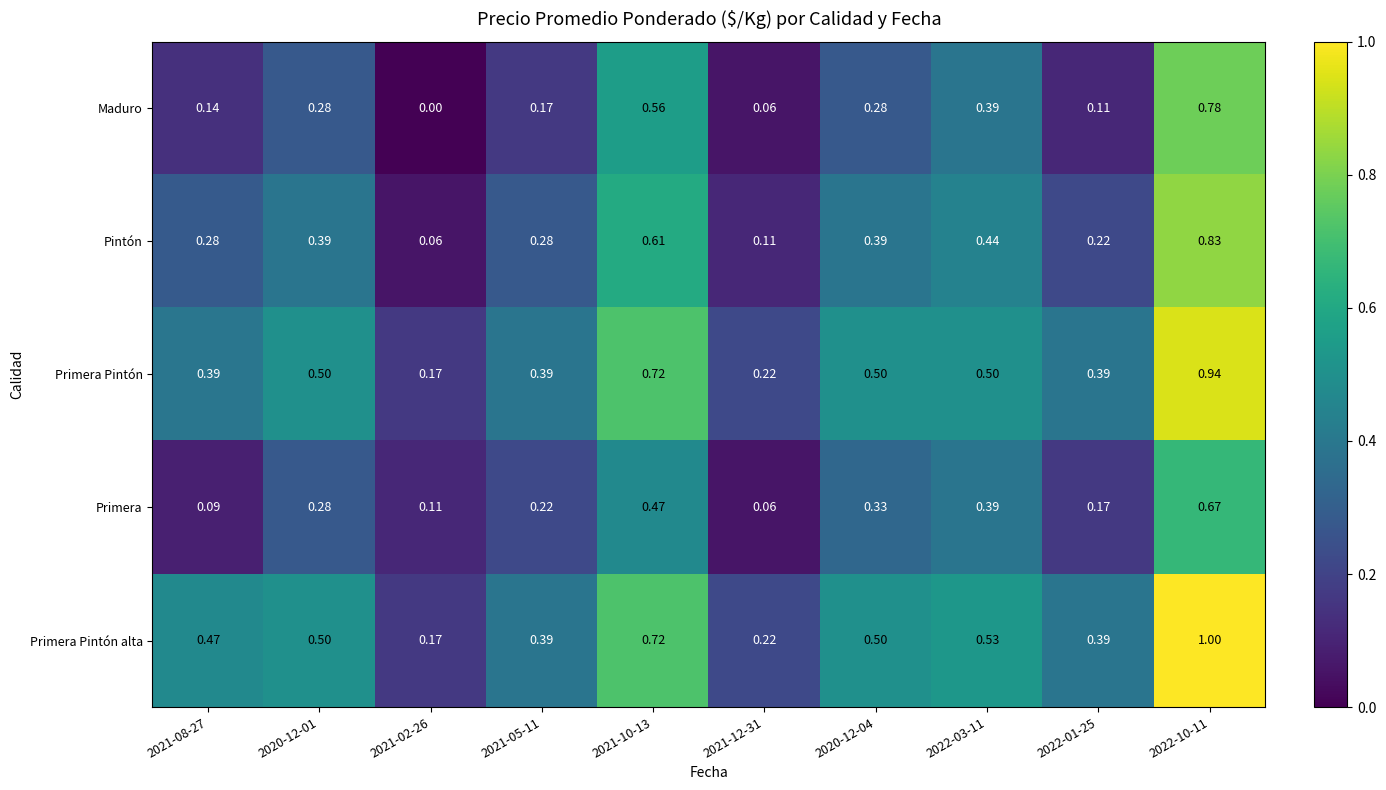

Which category has the highest value across all series?

2022-10-11